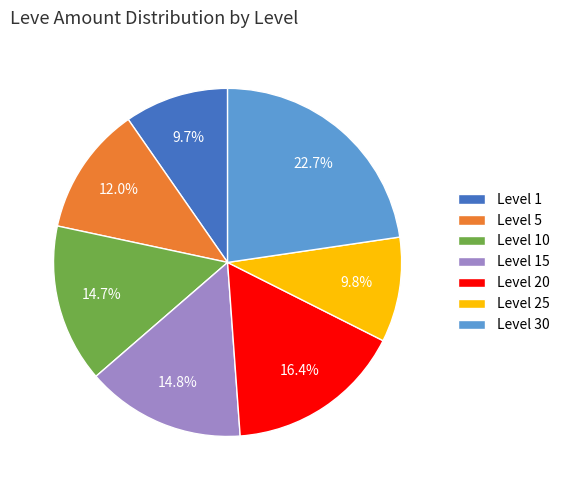

Does Level 5 represent more than half of the total?

No